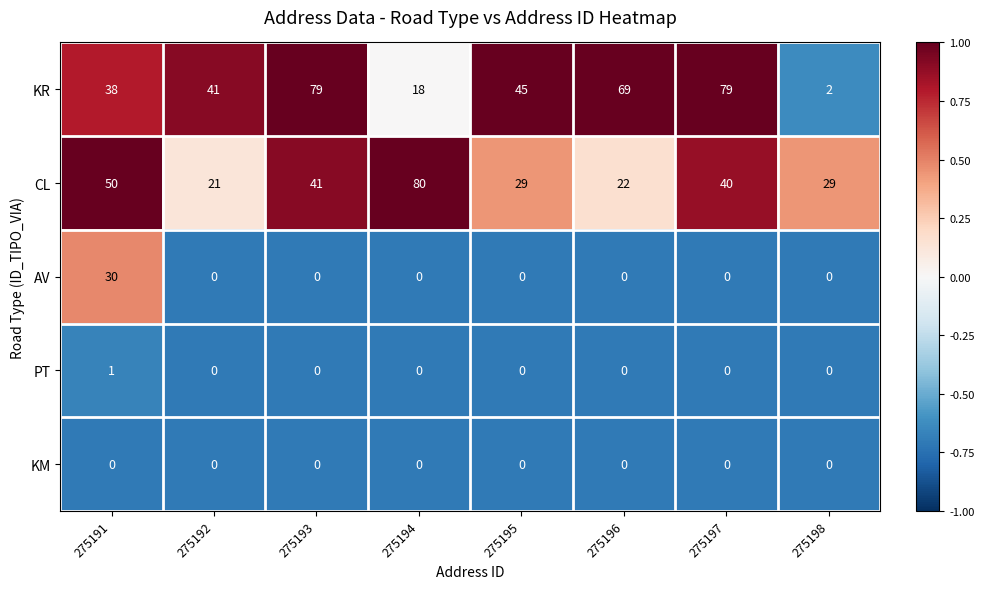

Is it true that AV equals 0 at 275192?

True